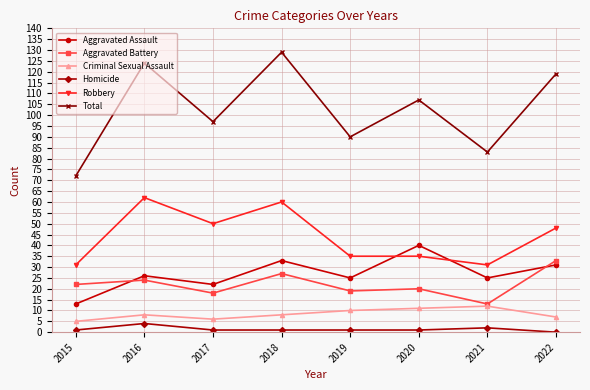

Between 2015 and 2018, which series saw the biggest shift?

Total